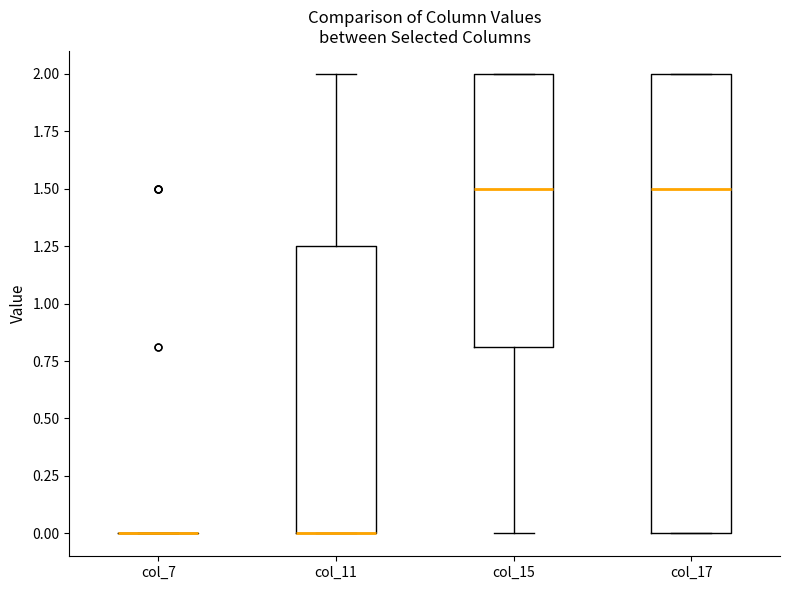

Comparing the boxes themselves (not the whiskers), which one is the tallest?

col_17